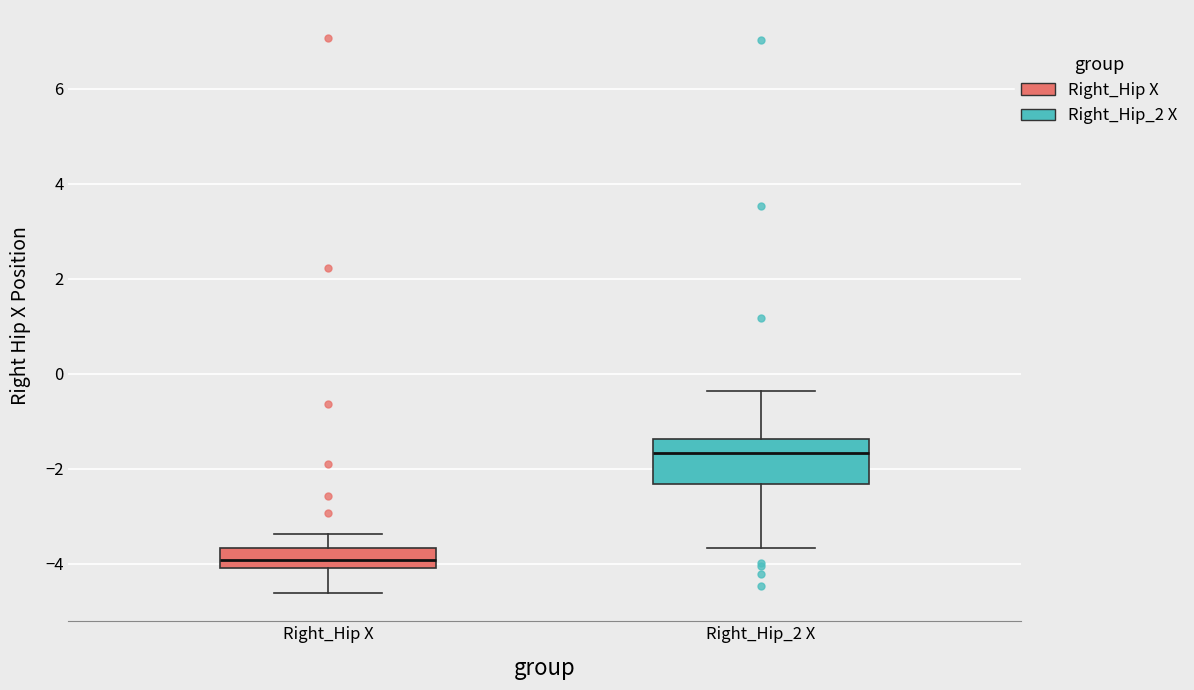

Reading left to right, transcribe this box plot: for each box, give where its median line is, the range the box spans, and where its two whiskers end, as read against the y-axis. The values are not printed on the chart, so give them approximately, as read against the axis.

Right_Hip X: median -4.0 (inside the box), box -4.0 to -3.6, whiskers -4.6 to -3.4
Right_Hip_2 X: median -1.6, box -2.4 to -1.4, whiskers -3.6 to -0.4